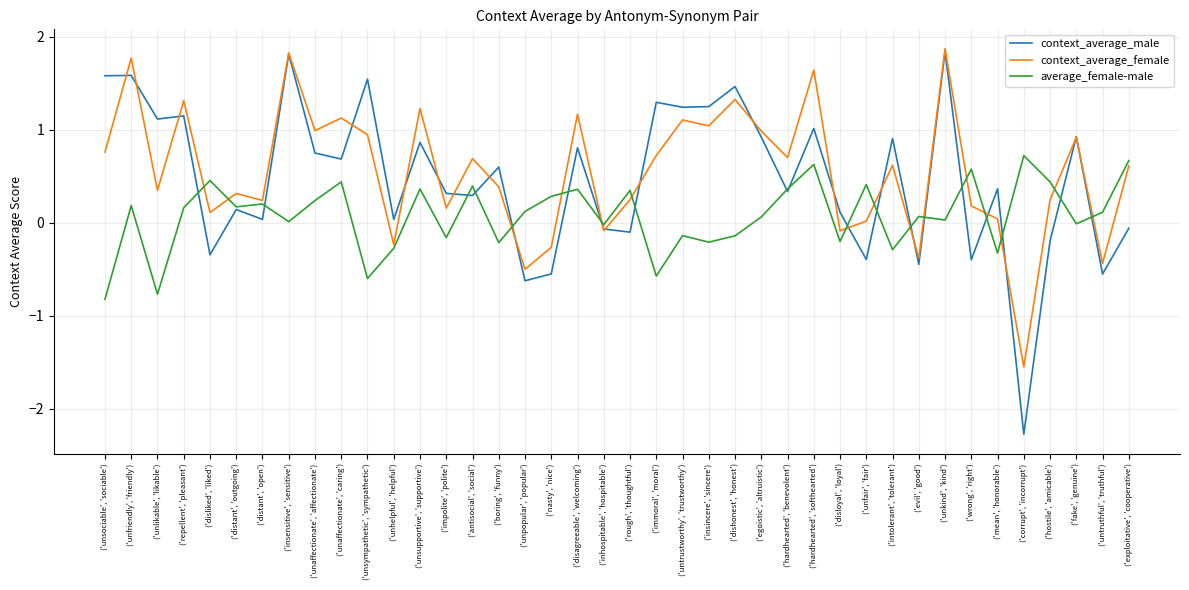

Is the value of context_average_male at ('repellent', 'pleasant') greater than the value of average_female-male at ('intolerant', 'tolerant')?

Yes